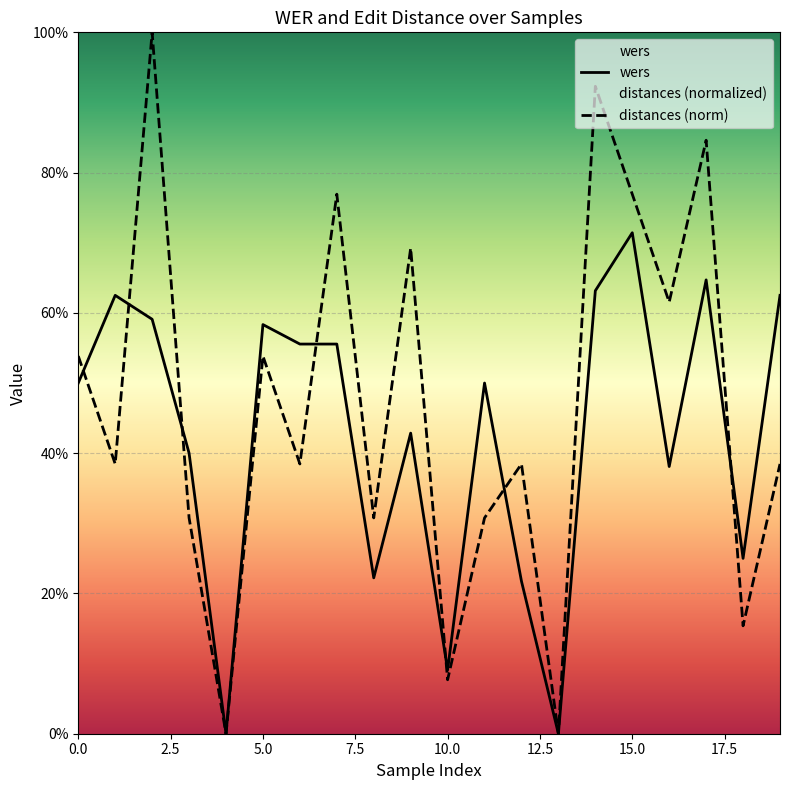

What is the difference between the maximum and minimum values in the distances series?

1.0